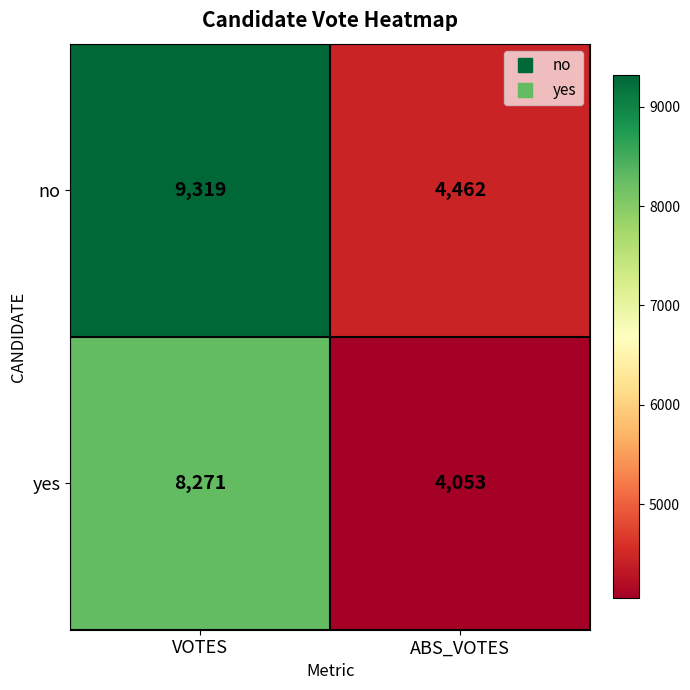

Which label corresponds to the smallest value in the chart?

ABS_VOTES